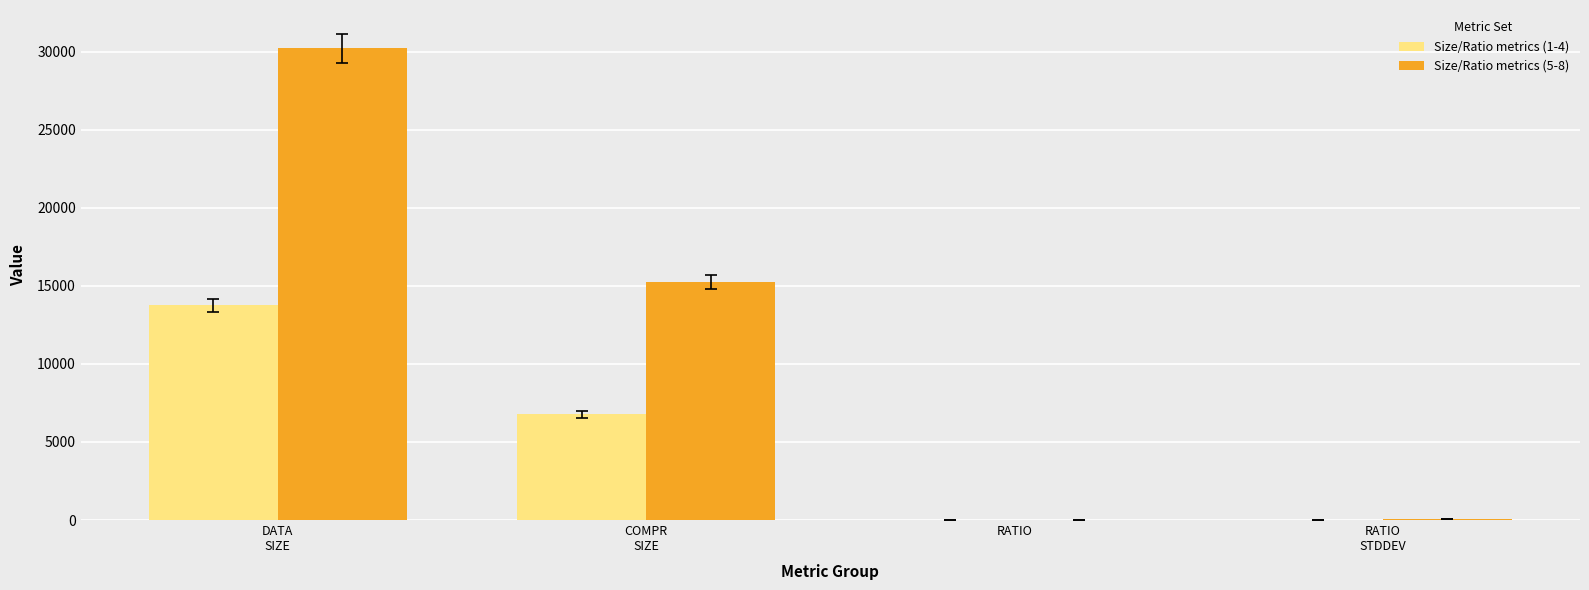

What is the maximum value for Size/Ratio metrics (5-8)?

30211.9